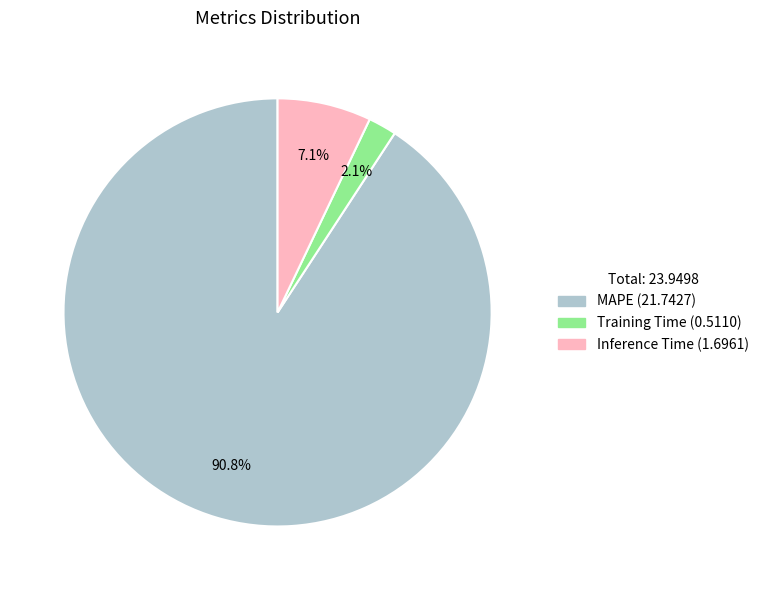

Which slice is the smallest?

Training Time